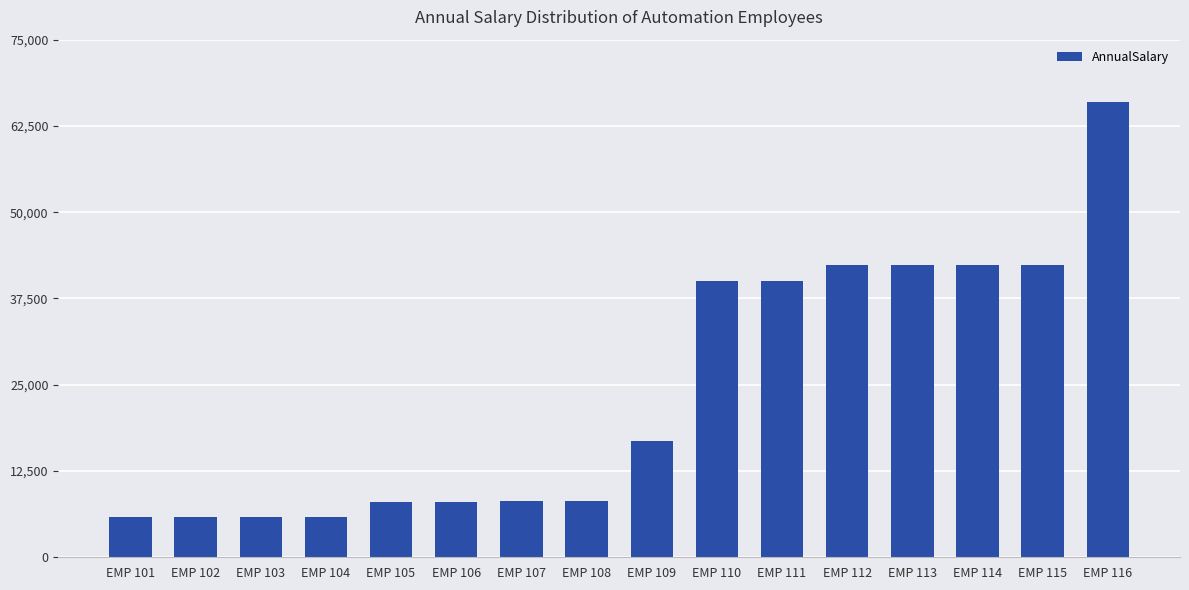

How many values are below 16800?

8